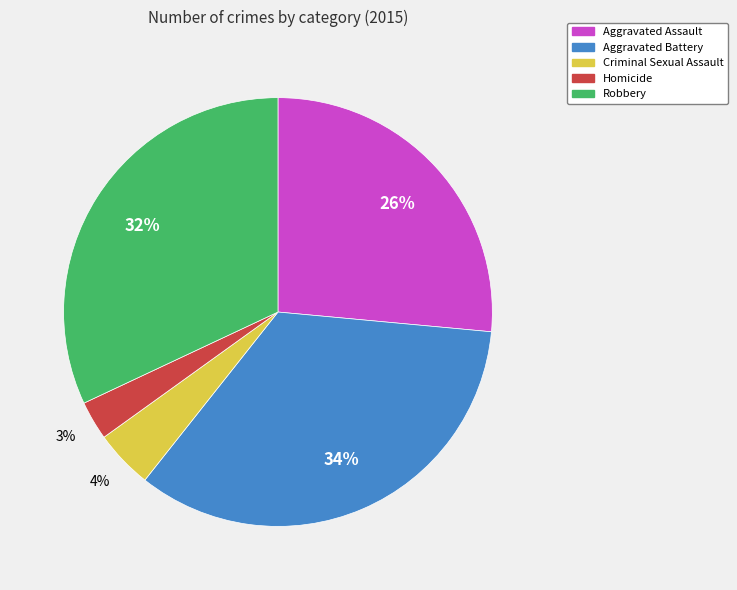

What is the ratio of the value at Robbery to the value at Aggravated Battery?

0.9